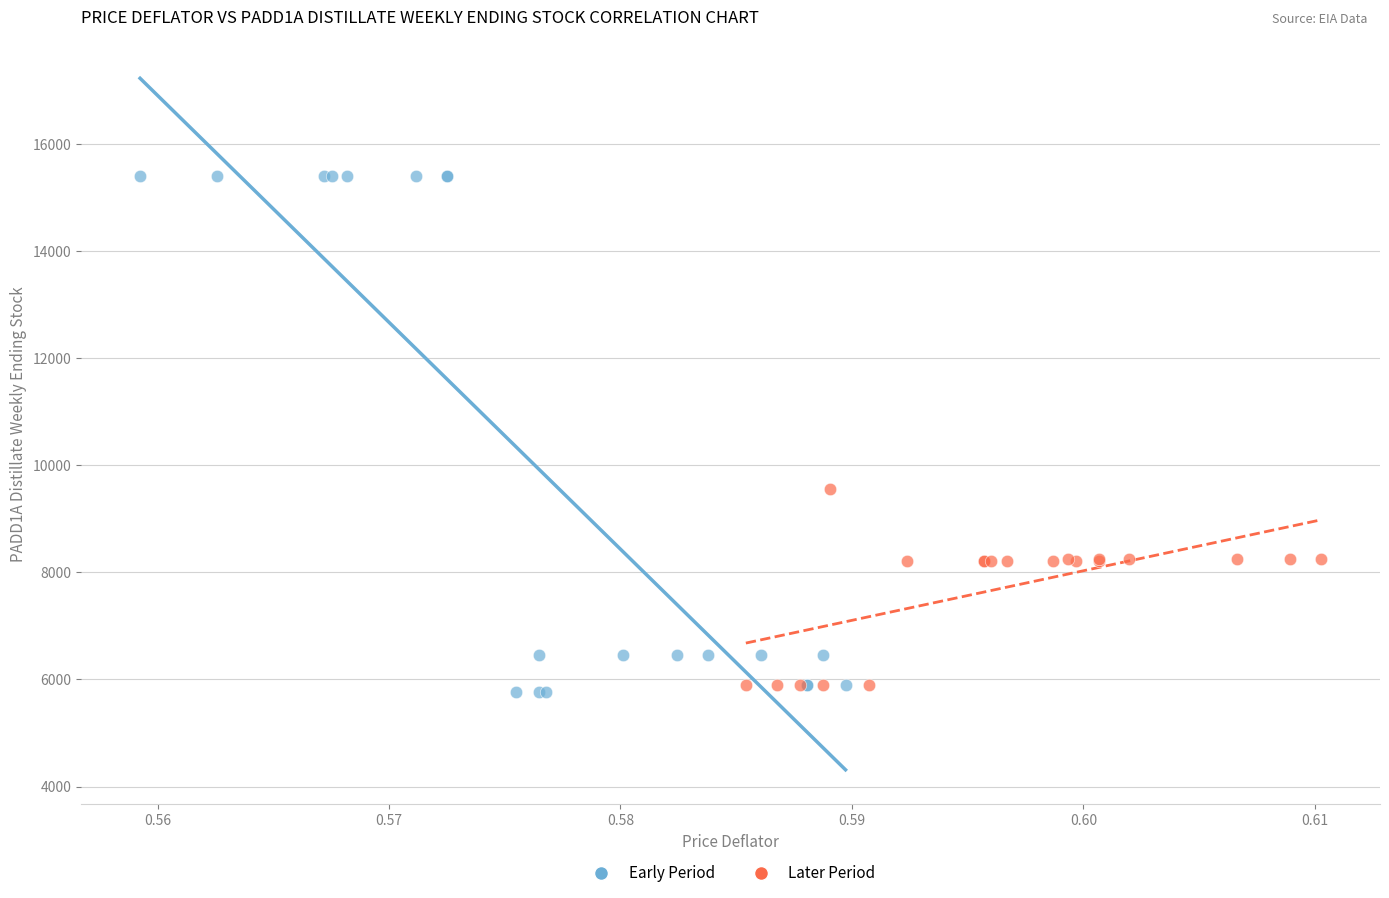

What are all the series names shown in the legend?

Early Period, Later Period